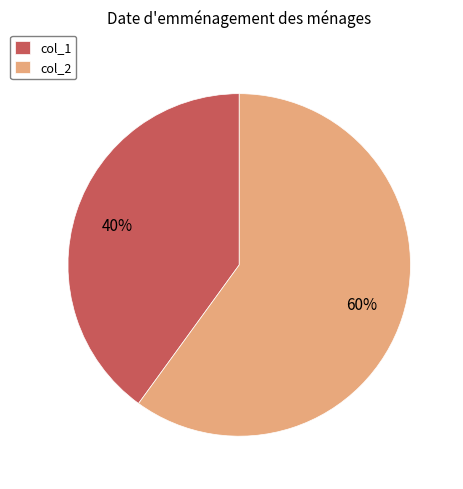

What is the ratio of the value at col_1 to the value at col_2?

0.7